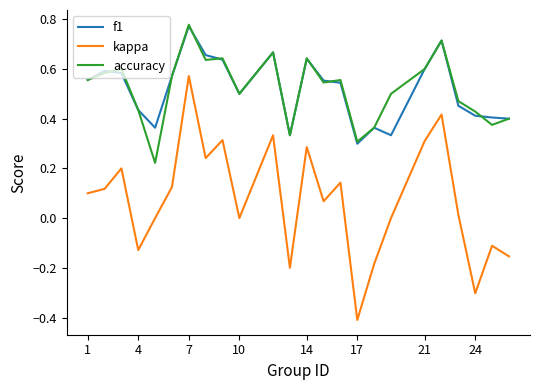

What are all the series names shown in the legend?

f1, kappa, accuracy